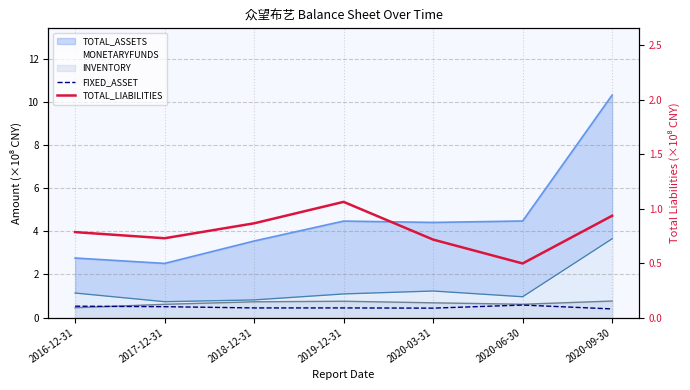

True or false: TOTAL_LIABILITIES has a value of 1.1 at 2019-12-31.

True